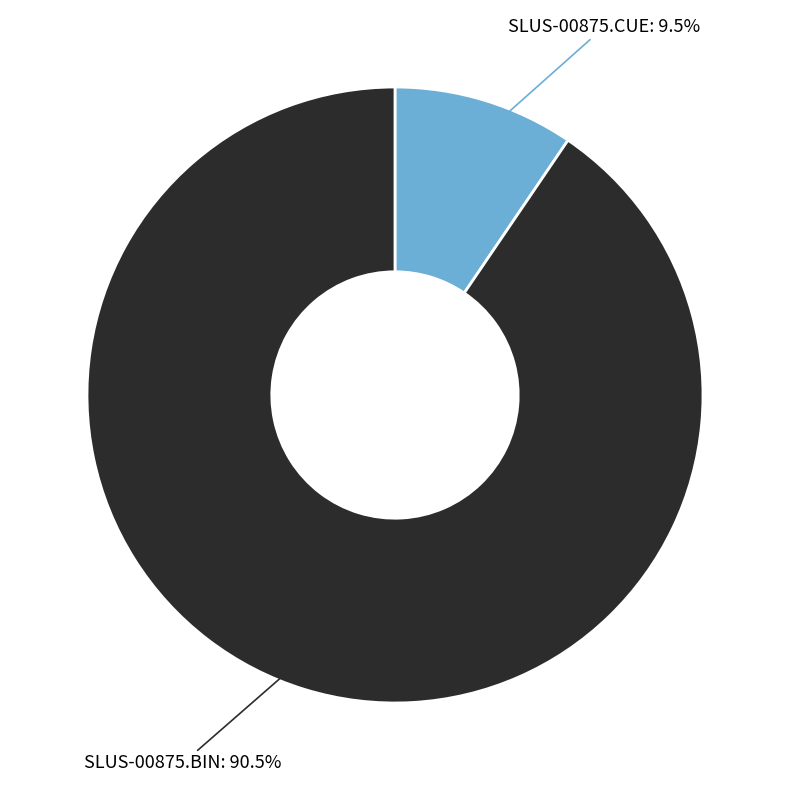

Is there any slice that represents more than half of the pie?

Yes